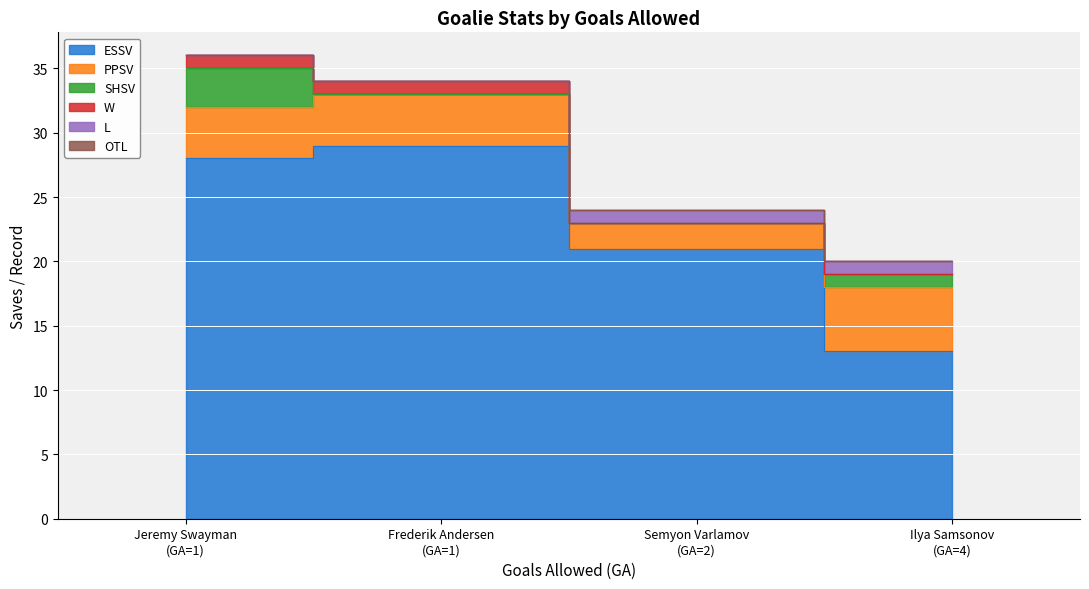

Is it true that W equals 1 at Frederik Andersen?

True